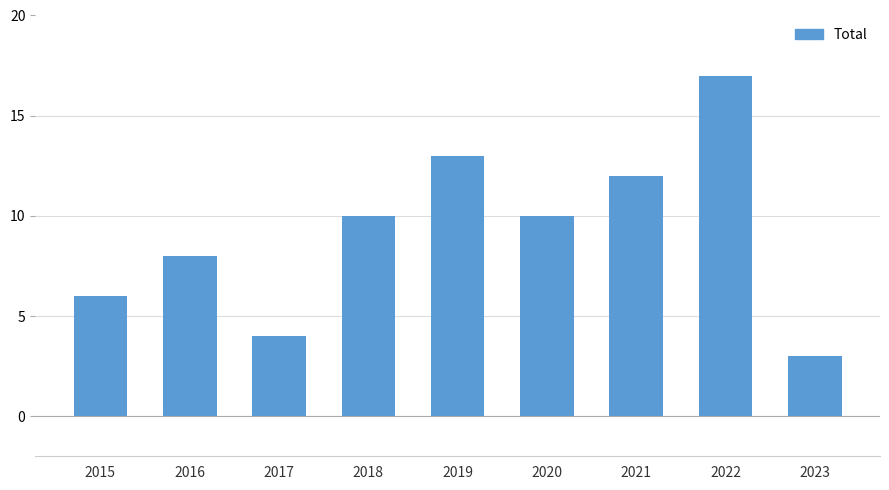

Are the bars grouped side by side (vs. stacked)?

No